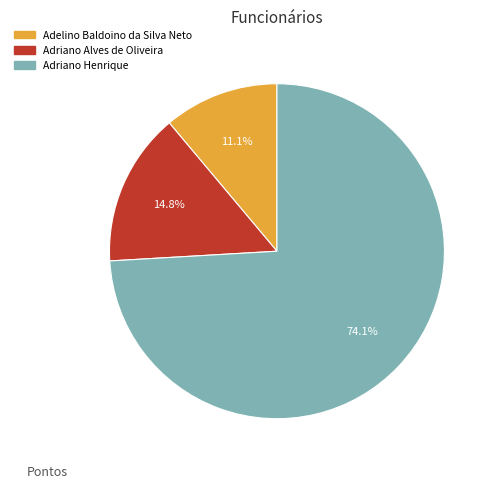

The Adriano Henrique slice represents 82% of the pie. True or false?

False